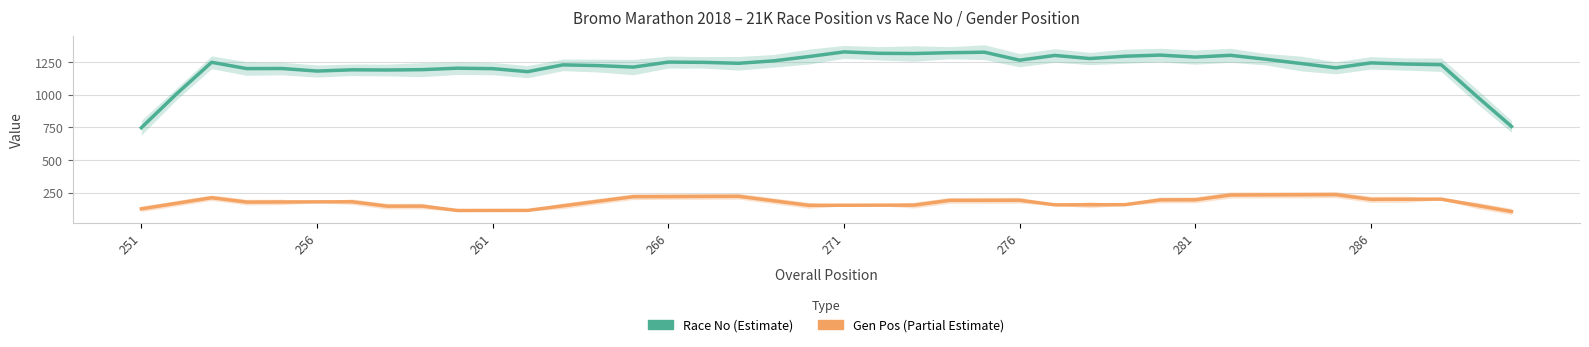

Which series has the largest total across all categories?

Race No